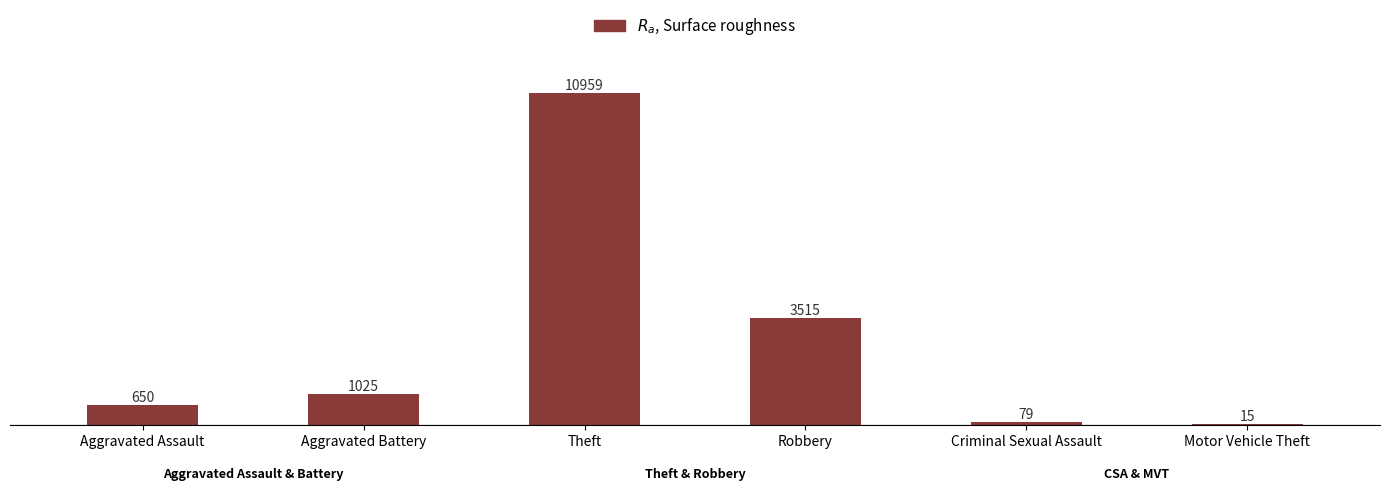

What is the sum of the values at Criminal Sexual Assault and Motor Vehicle Theft?

94